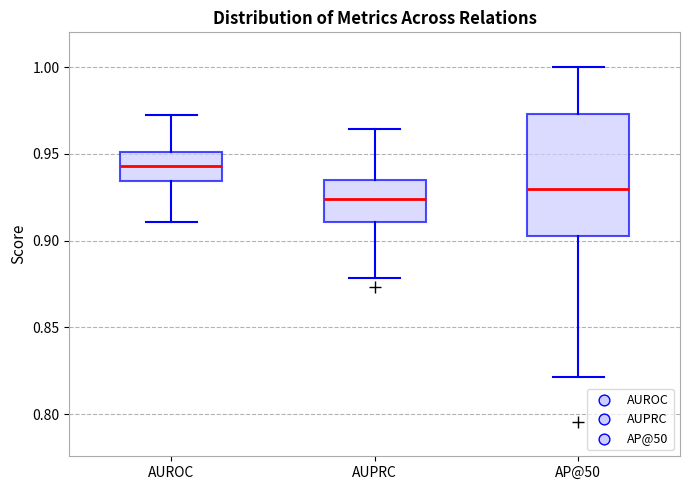

Reading left to right, transcribe this box plot: for each box, give where its median line is, the range the box spans, and where its two whiskers end, as read against the y-axis. The values are not printed on the chart, so give them approximately, as read against the axis.

AUROC: median 0.945, box 0.935 to 0.950, whiskers 0.910 to 0.970
AUPRC: median 0.925, box 0.910 to 0.935, whiskers 0.880 to 0.965
AP@50: median 0.930, box 0.900 to 0.975, whiskers 0.820 to 1.000